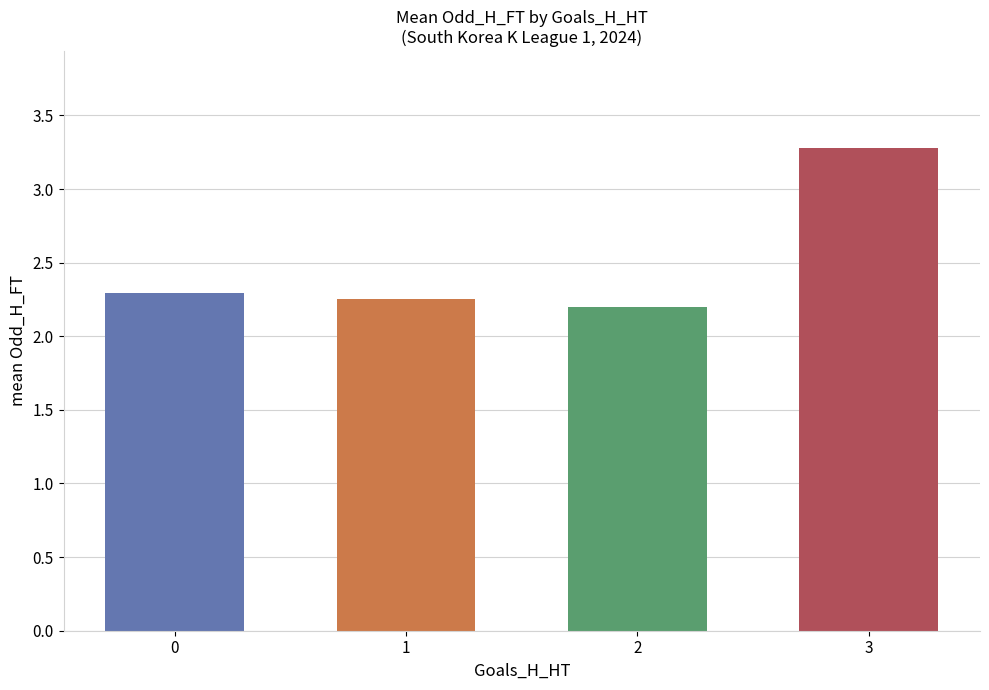

At which label is the value closest to 2?

2